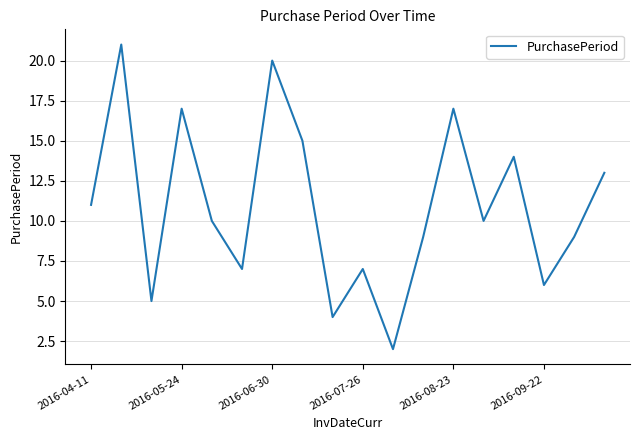

What is the difference between the maximum and minimum values?

19